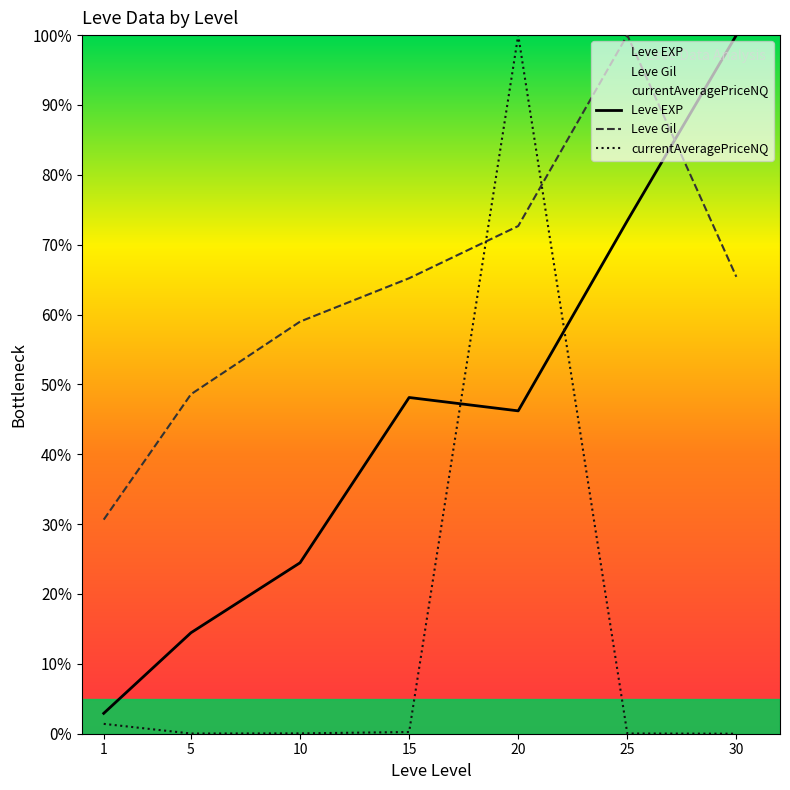

Between 5 and 10, which series saw the biggest shift?

Leve Gil